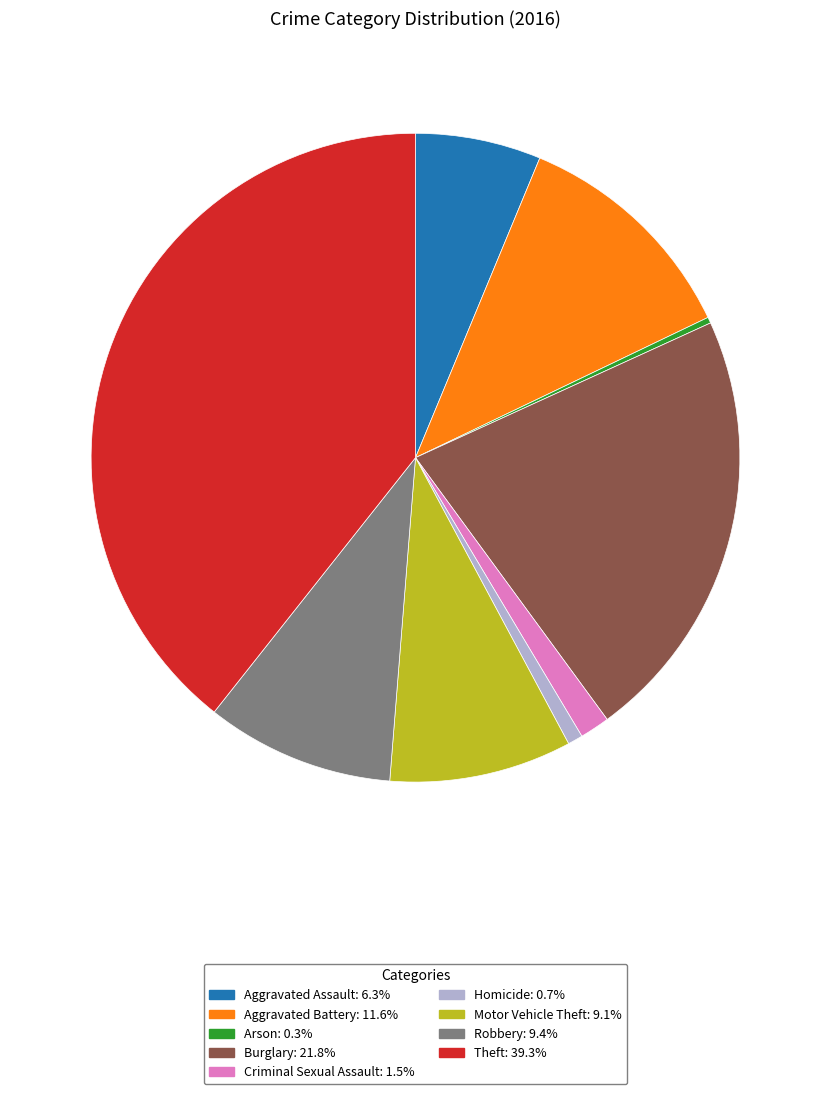

Which category has the biggest portion of the pie?

Theft